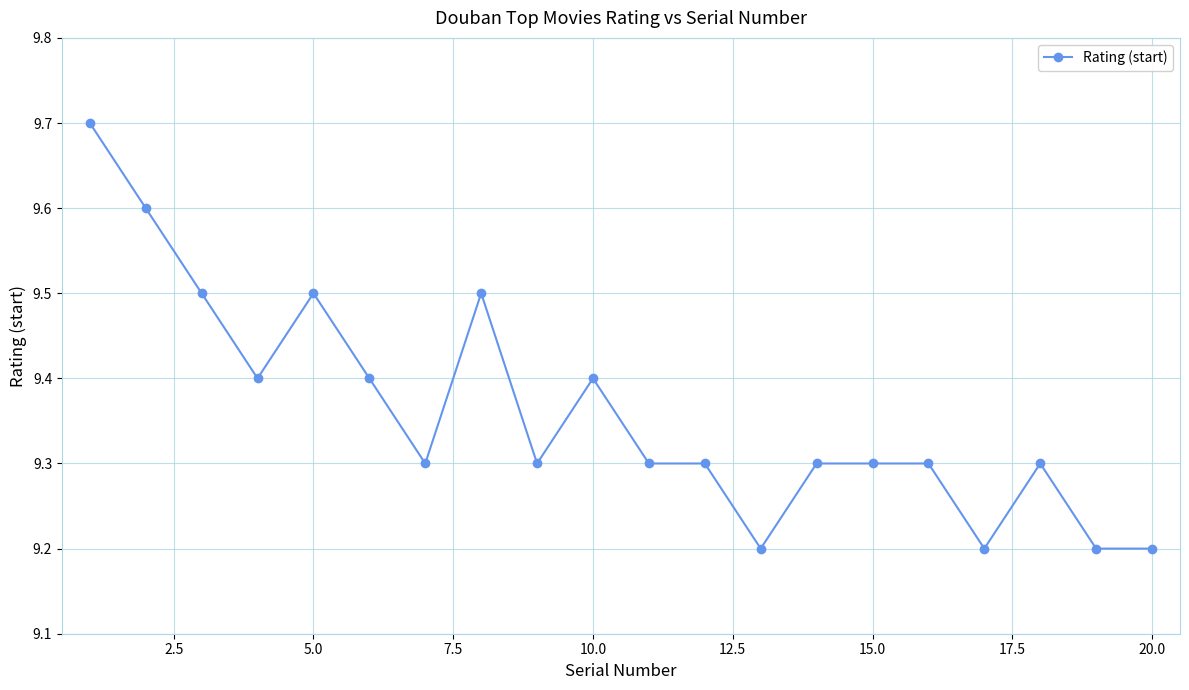

How many values are between 9 and 10?

20